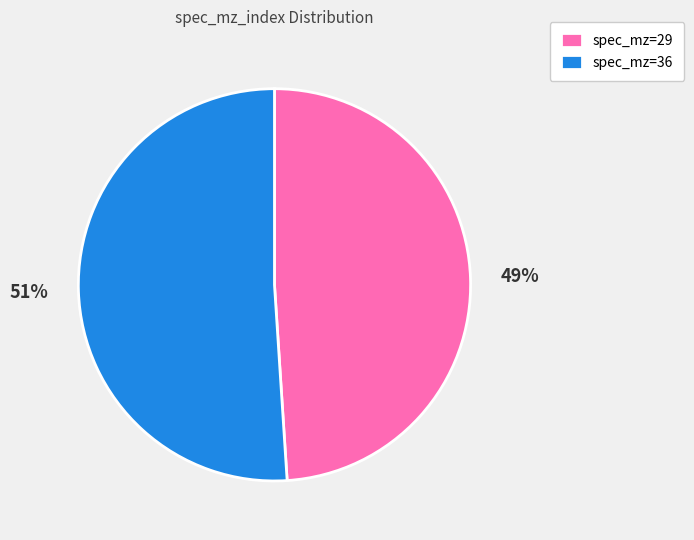

Is spec_mz=36 the majority of the pie?

Yes